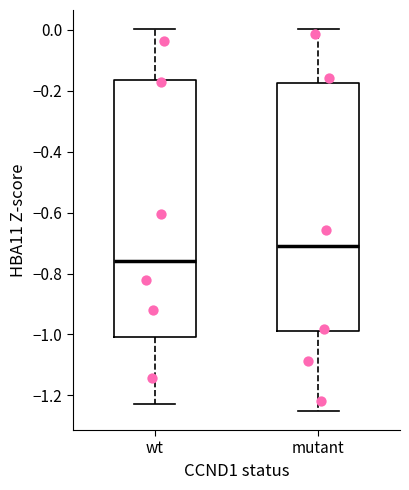

Which box is the tallest, from its lower edge to its upper edge?

wt